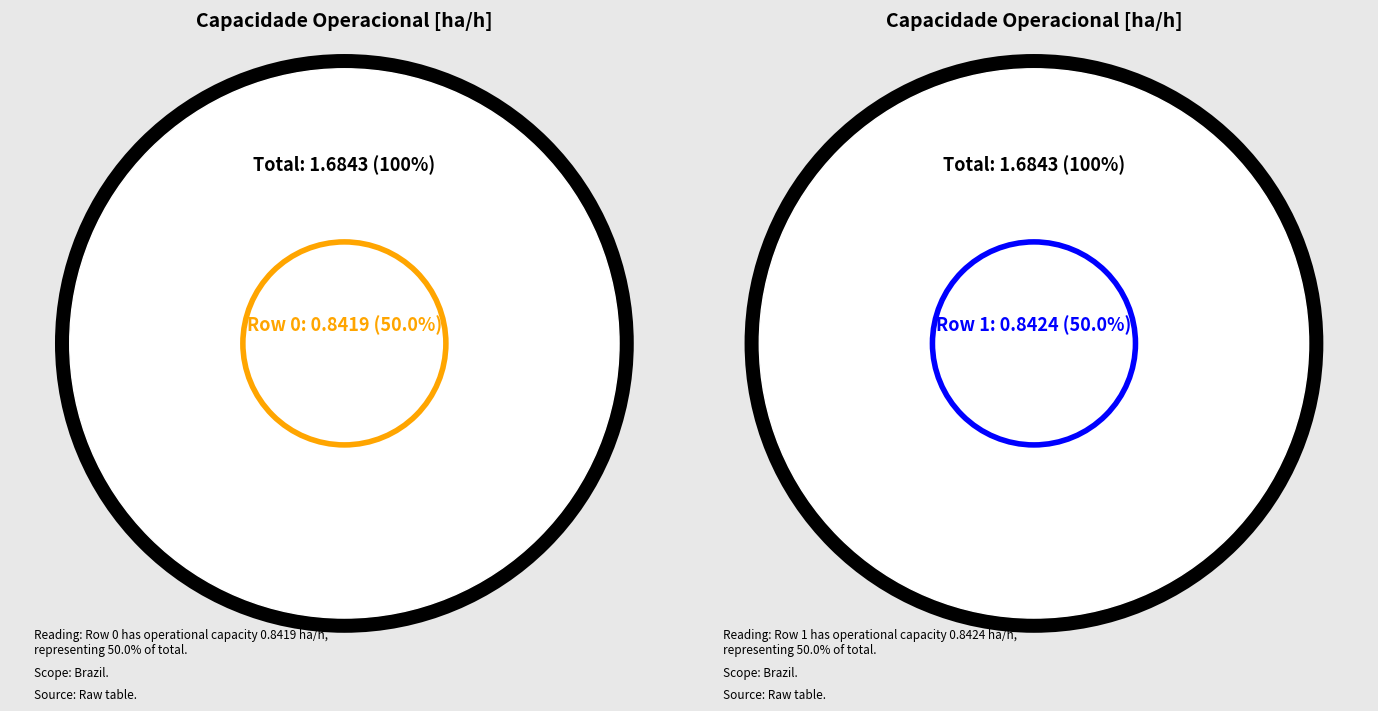

Rank the categories by value from lowest to highest.

0, 1